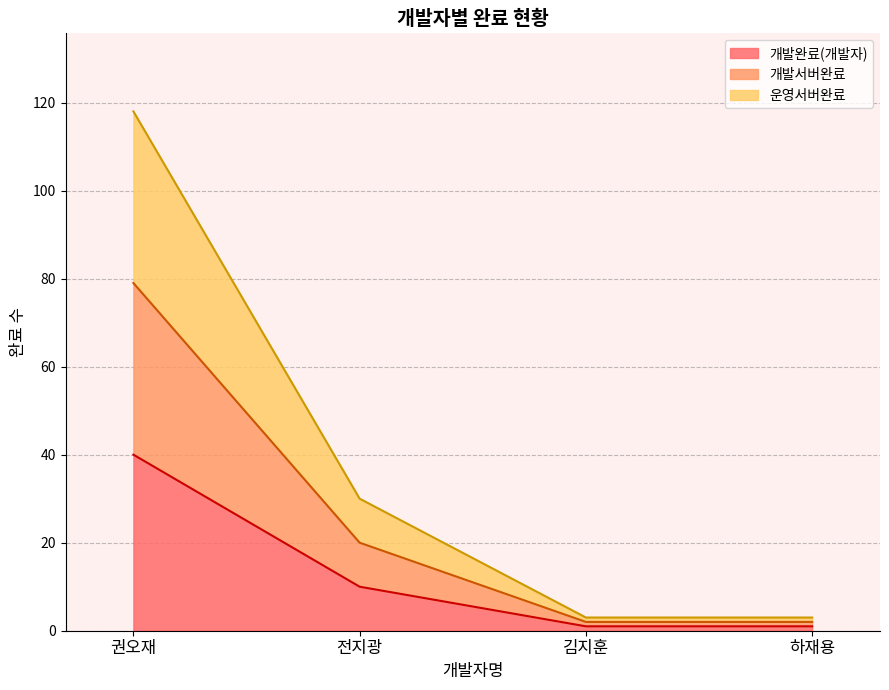

True or false: 개발완료(개발자) has a value of 15 at 전지광.

False